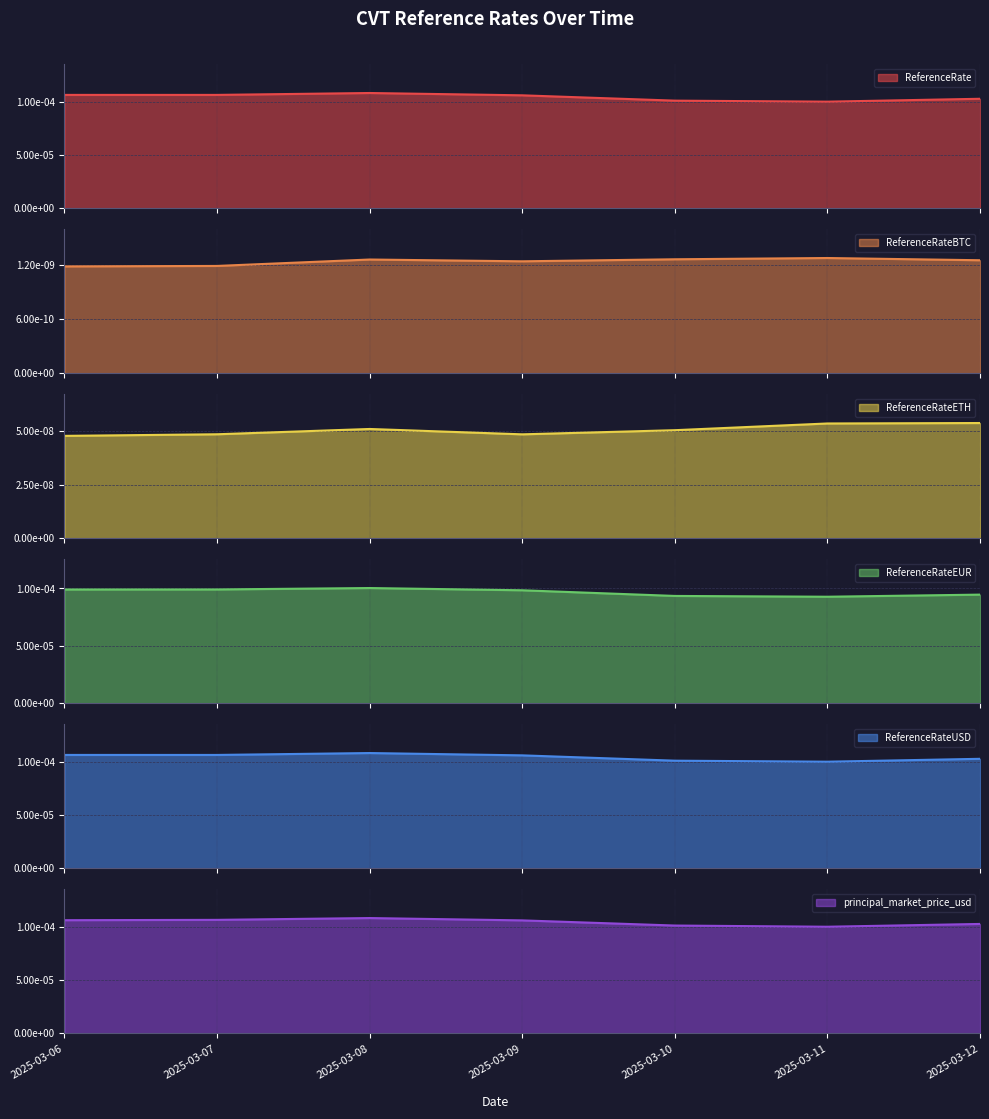

Does the chart display data point markers on the line(s)?

No